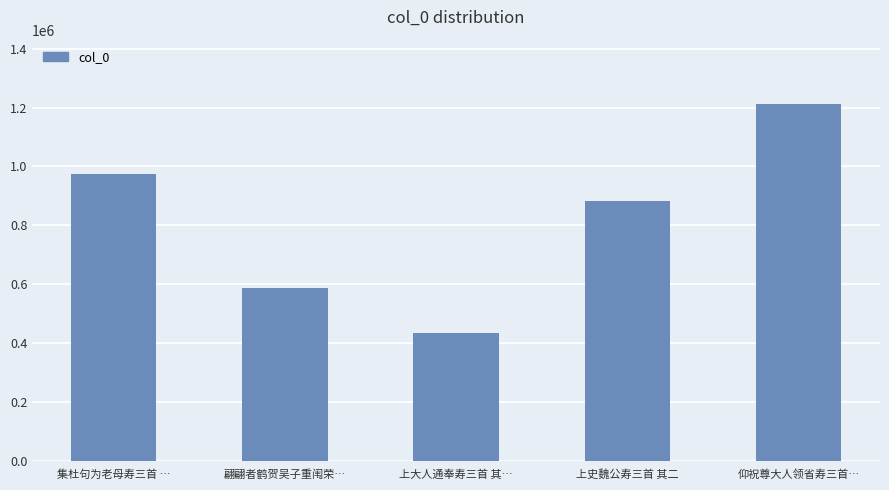

True or false: the data shows 1200289 at 上史魏公寿三首 其二.

False